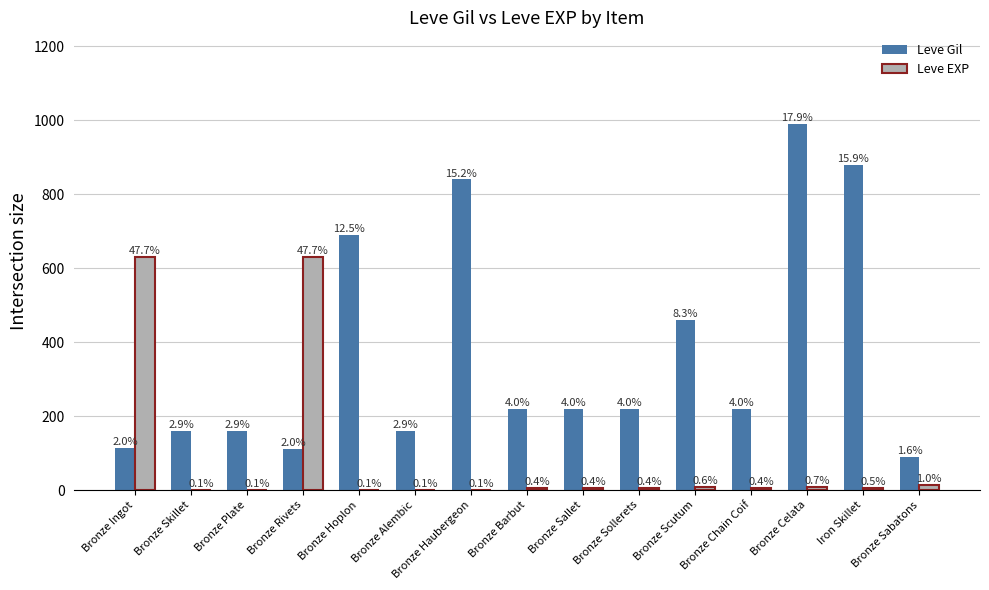

What is the difference between the maximum and minimum values in the Leve EXP series?

629